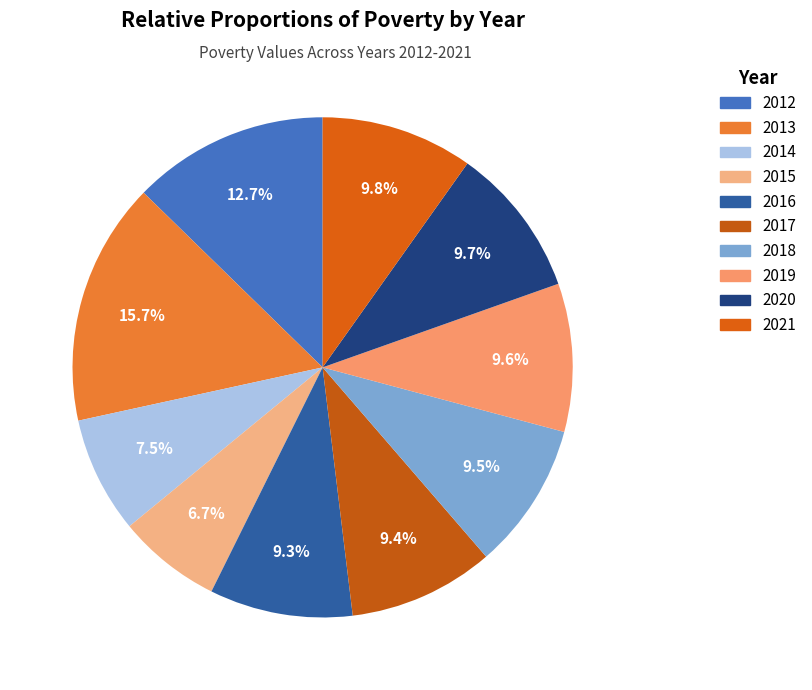

To the nearest percent, what is the difference between the 2015 and 2016 slice percentages?

3%